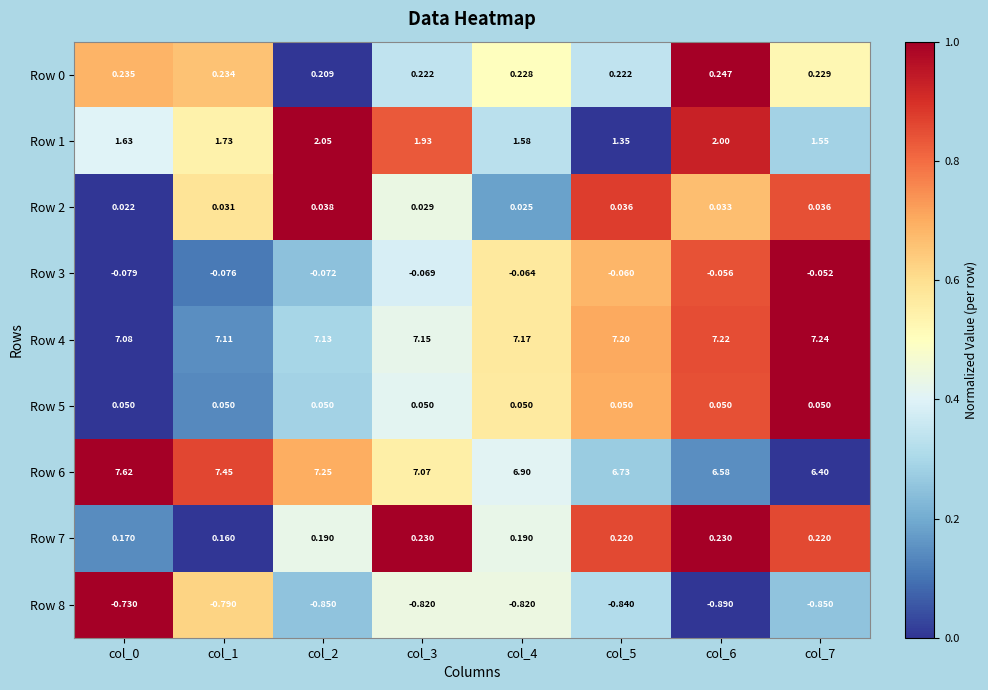

Reading left to right, transcribe all the data shown in this chart.

Row 0: col_0=0.2	col_1=0.2	col_2=0.2	col_3=0.2	col_4=0.2	col_5=0.2	col_6=0.2	col_7=0.2
Row 1: col_0=1.6	col_1=1.7	col_2=2.0	col_3=1.9	col_4=1.6	col_5=1.4	col_6=2.0	col_7=1.6
Row 2: col_0=0.0	col_1=0.0	col_2=0.0	col_3=0.0	col_4=0.0	col_5=0.0	col_6=0.0	col_7=0.0
Row 3: col_0=-0.1	col_1=-0.1	col_2=-0.1	col_3=-0.1	col_4=-0.1	col_5=-0.1	col_6=-0.1	col_7=-0.1
Row 4: col_0=7.1	col_1=7.1	col_2=7.1	col_3=7.2	col_4=7.2	col_5=7.2	col_6=7.2	col_7=7.2
Row 5: col_0=0.1	col_1=0.1	col_2=0.1	col_3=0.1	col_4=0.1	col_5=0.1	col_6=0.1	col_7=0.1
Row 6: col_0=7.6	col_1=7.5	col_2=7.2	col_3=7.1	col_4=6.9	col_5=6.7	col_6=6.6	col_7=6.4
Row 7: col_0=0.2	col_1=0.2	col_2=0.2	col_3=0.2	col_4=0.2	col_5=0.2	col_6=0.2	col_7=0.2
Row 8: col_0=-0.7	col_1=-0.8	col_2=-0.8	col_3=-0.8	col_4=-0.8	col_5=-0.8	col_6=-0.9	col_7=-0.8